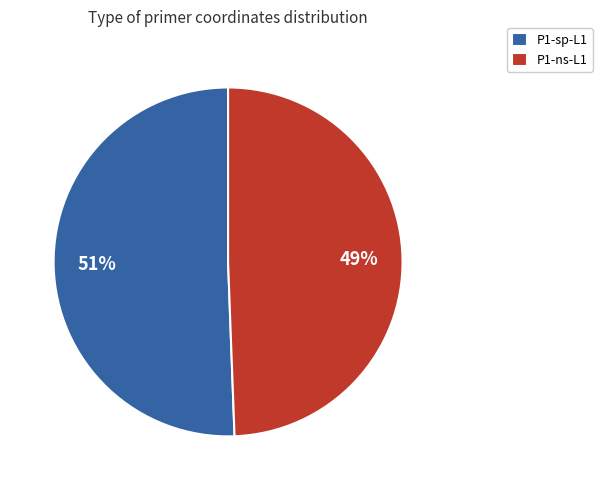

Which slice is the smallest?

P1-ns-L1